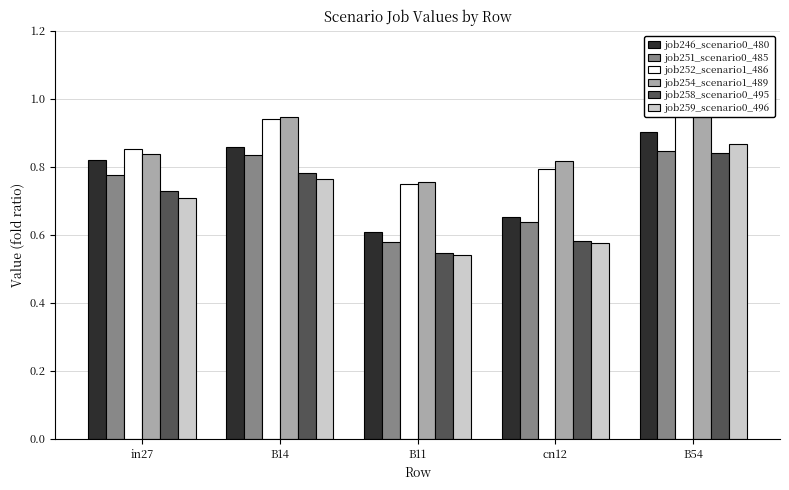

The value of job259_scenario0_496 at B11 is 0.5. True or false?

True